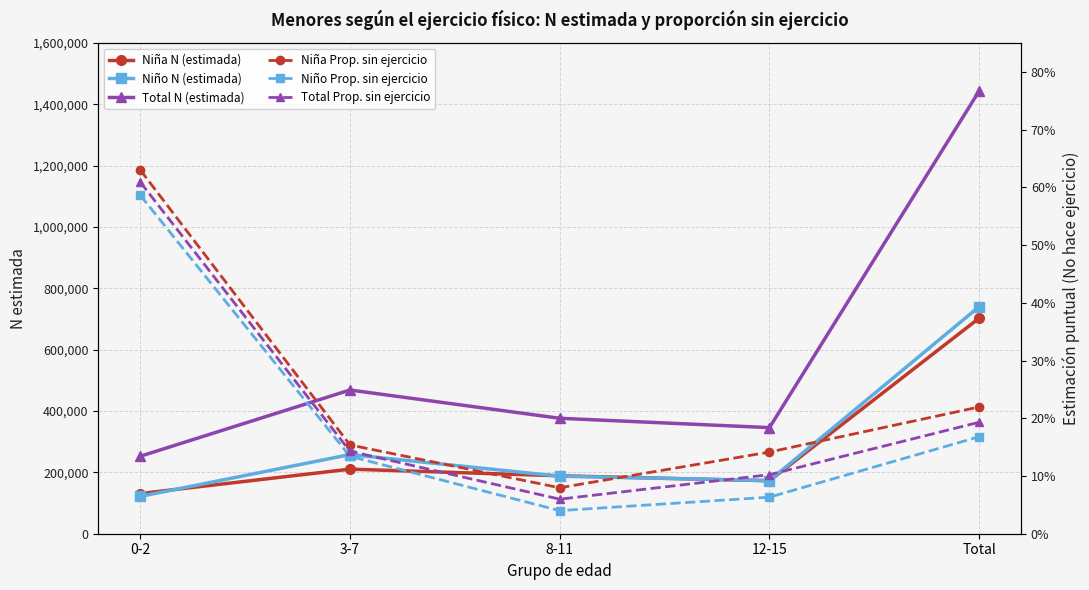

What is the difference between the Niña N (estimada) values at 3-7 and 8-11?

21618.0